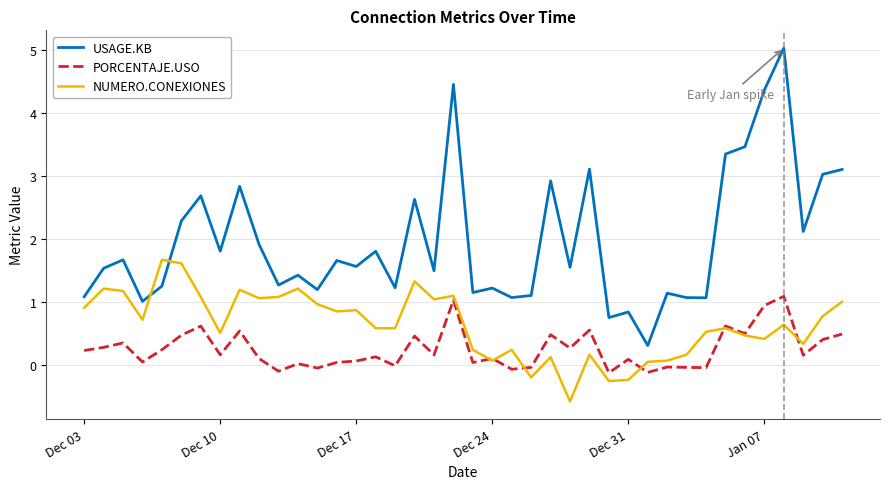

Which series has the largest total across all categories?

USAGE.KB